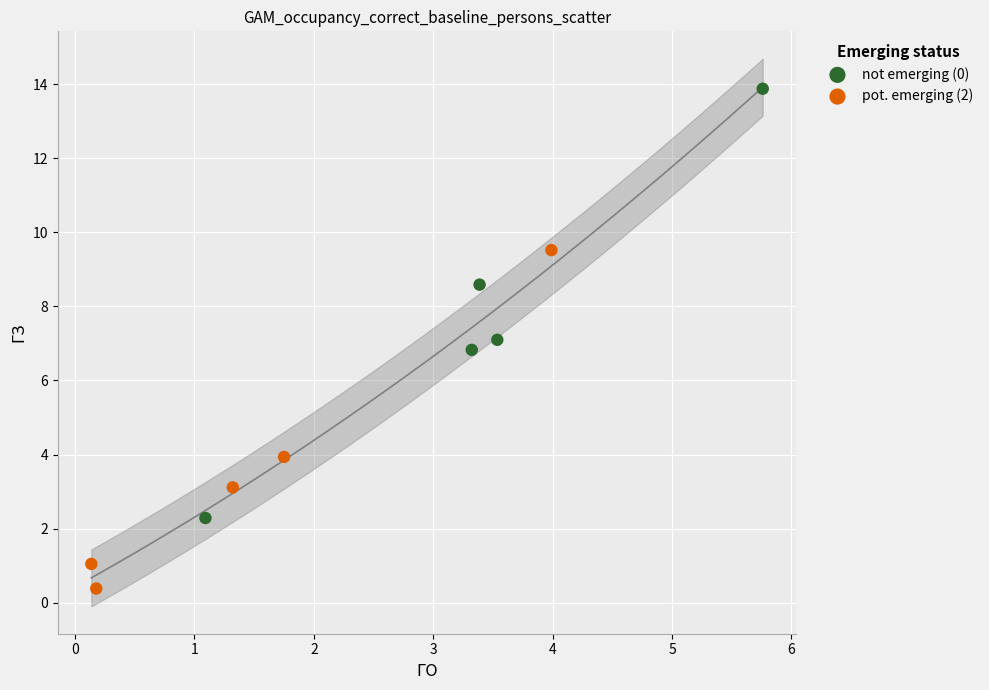

Which series contains the lowest Y value?

pot. emerging (2)